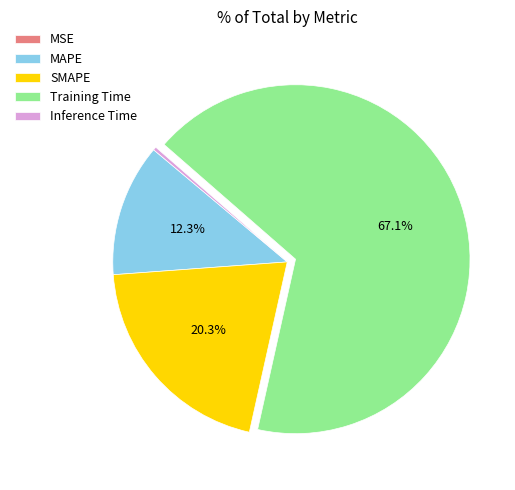

Approximately how many times larger is the value at Training Time compared to SMAPE?

3.3